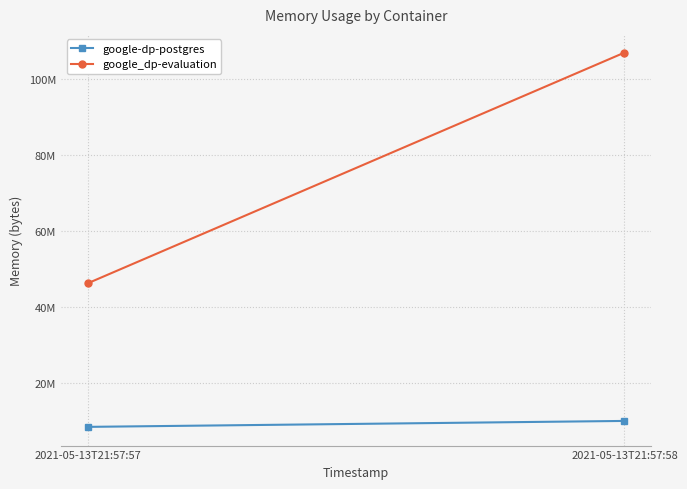

Count the google-dp-postgres values in the range 8388608 to 9953280.

2